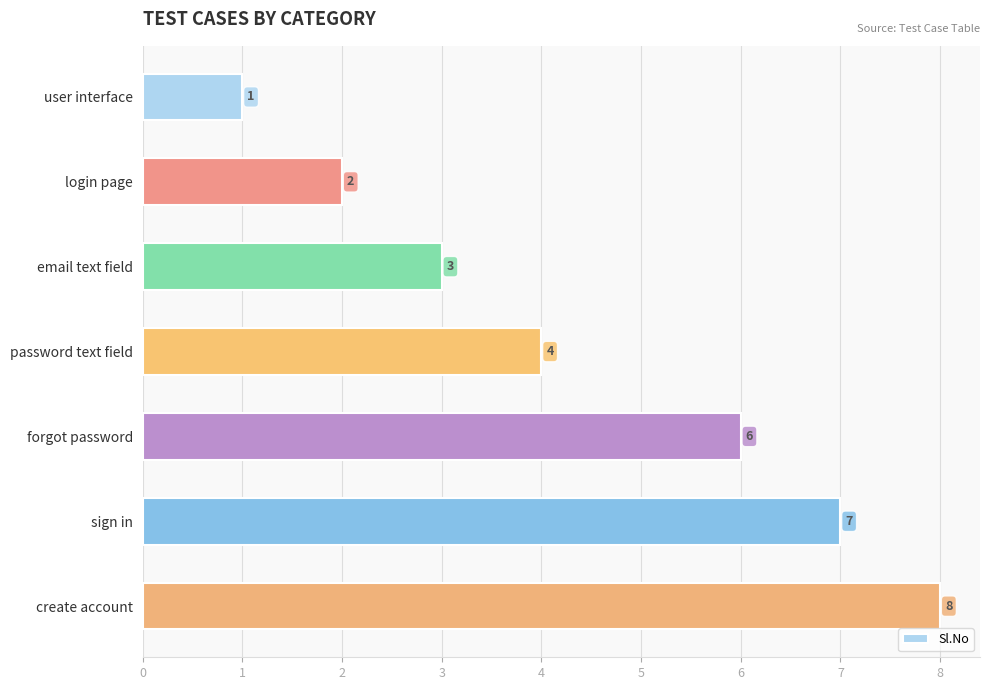

How many values are below 4?

3